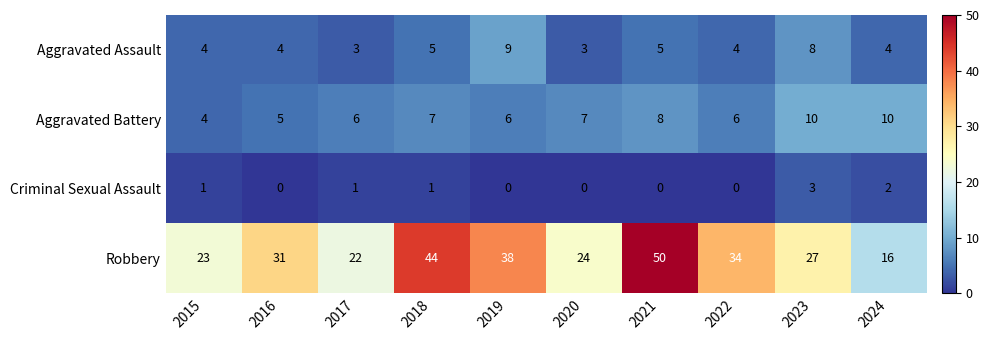

The value of Aggravated Battery at 2019 is 4. True or false?

False